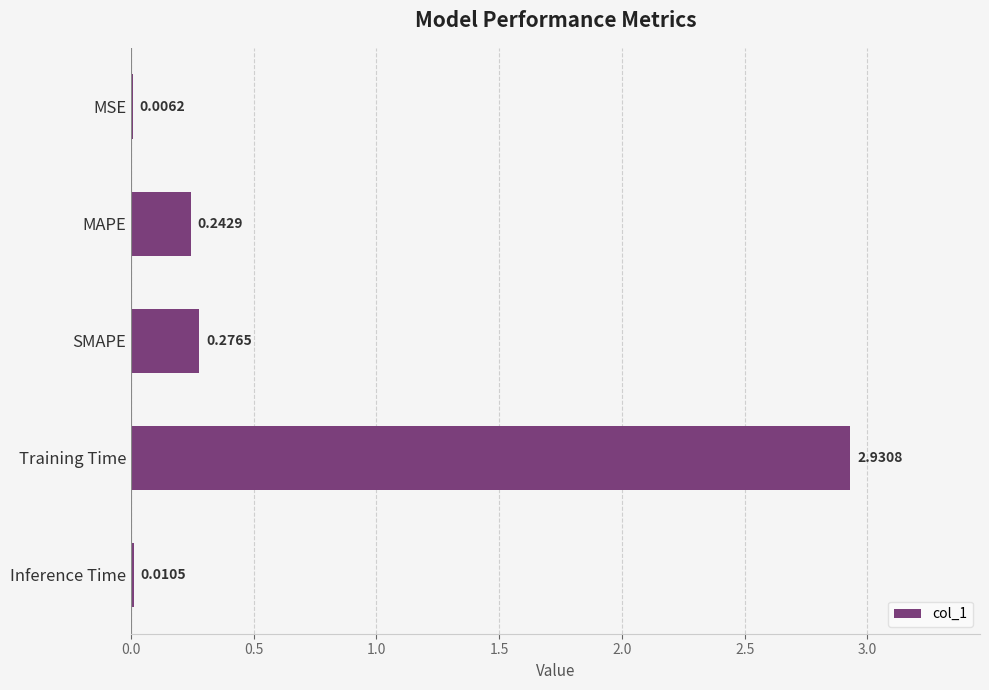

What is the sum of all values?

3.5